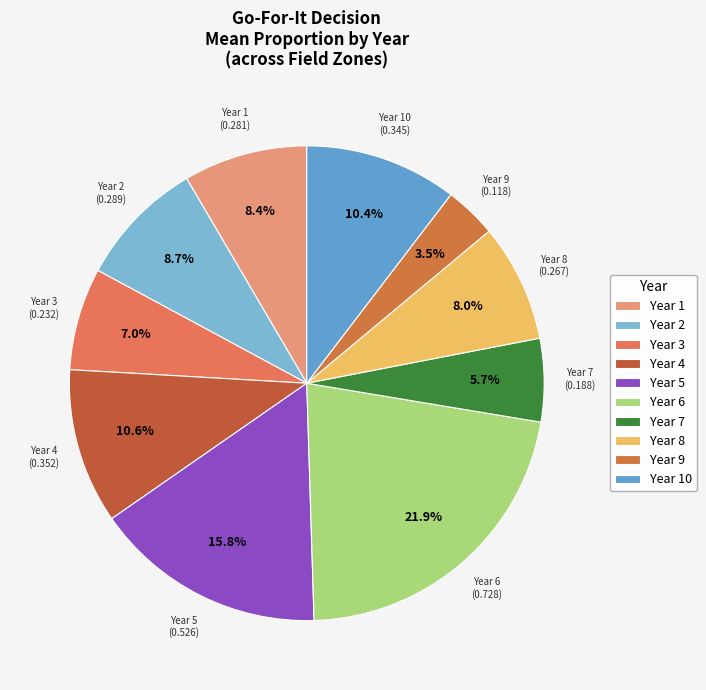

How many segments does this pie chart have?

10